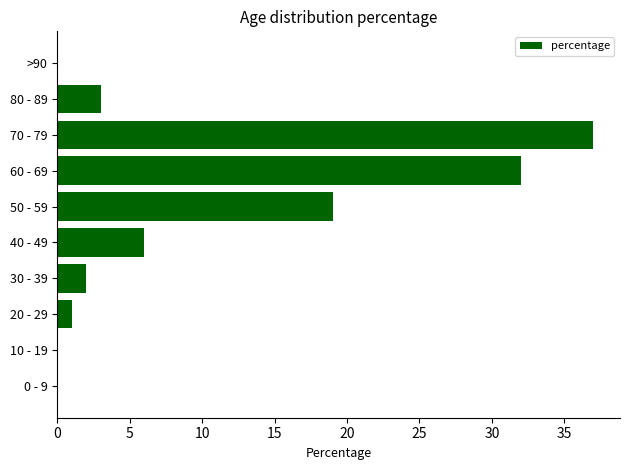

Is it true that the value at 10 - 19 is 21?

False